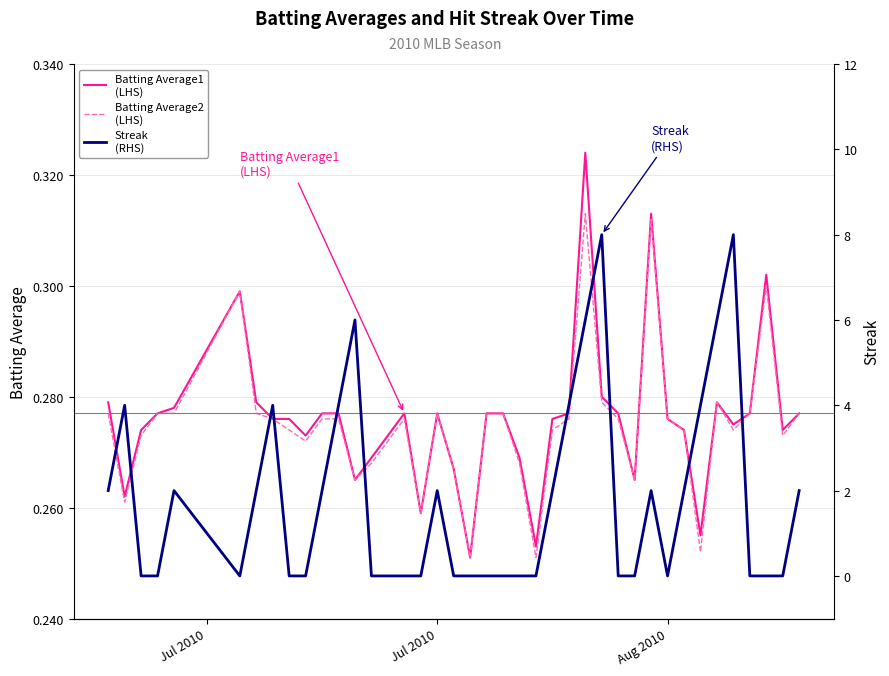

In Batting Average1
(LHS), how many points are higher than both neighbors (excluding endpoints)?

7